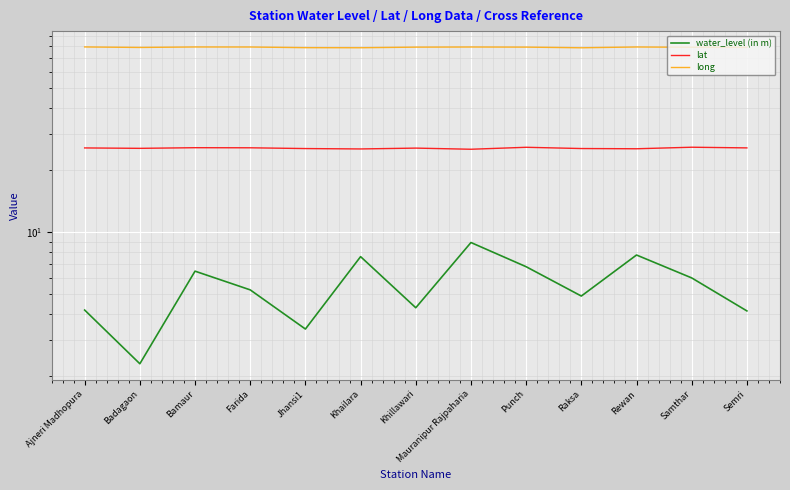

What is the sum of the lat values at Ajneri Madhopura and Semri?

51.3